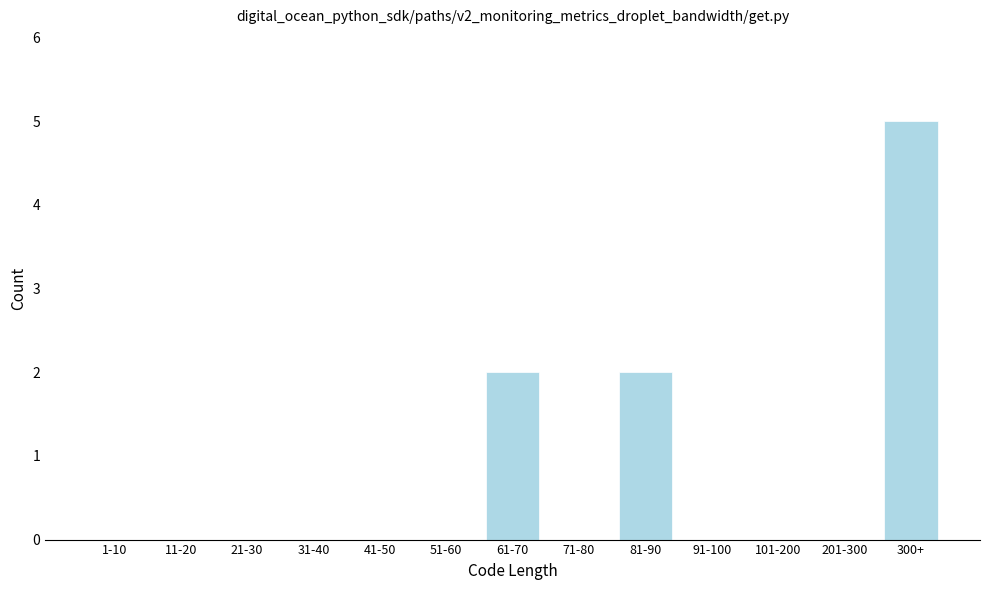

Reading right to left, what are all the values shown in this chart?

300+=5	201-300=0	101-200=0	91-100=0	81-90=2	71-80=0	61-70=2	51-60=0	41-50=0	31-40=0	21-30=0	11-20=0	1-10=0